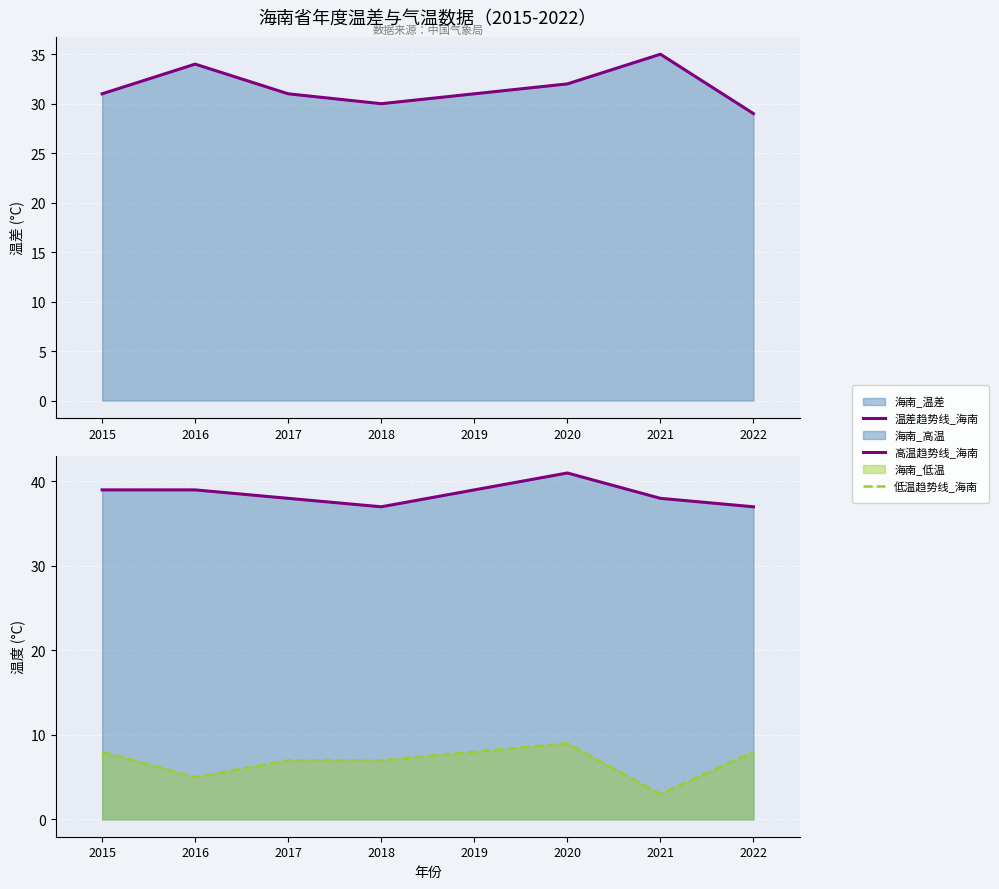

Where does the 温差趋势线_海南 series first go above 31?

2016